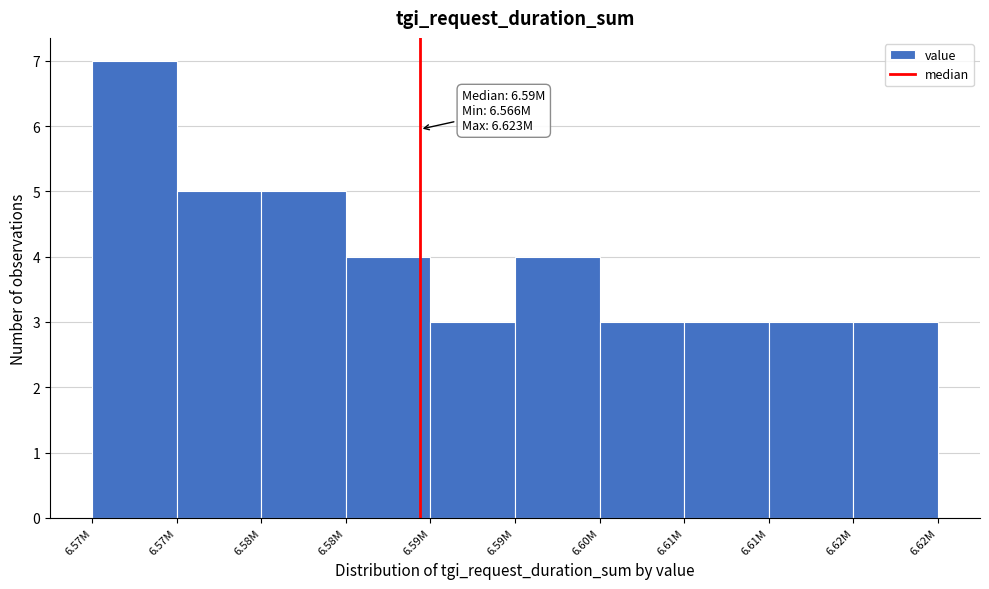

How many bars are there in total?

10